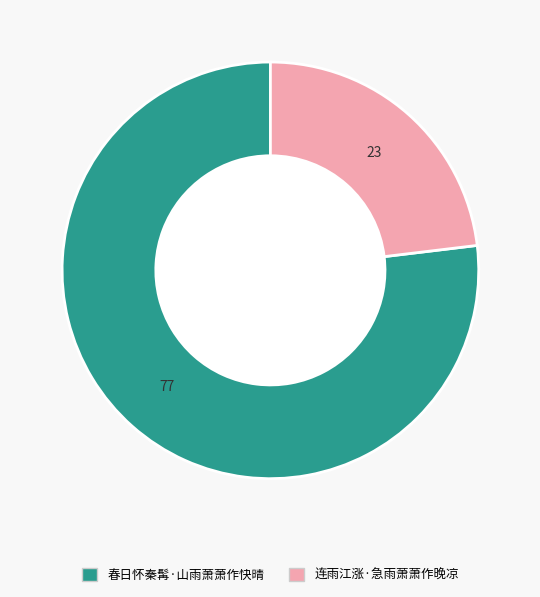

Which has a higher value, 春日怀秦髯·山雨萧萧作快晴 or 连雨江涨·急雨萧萧作晚凉?

春日怀秦髯·山雨萧萧作快晴